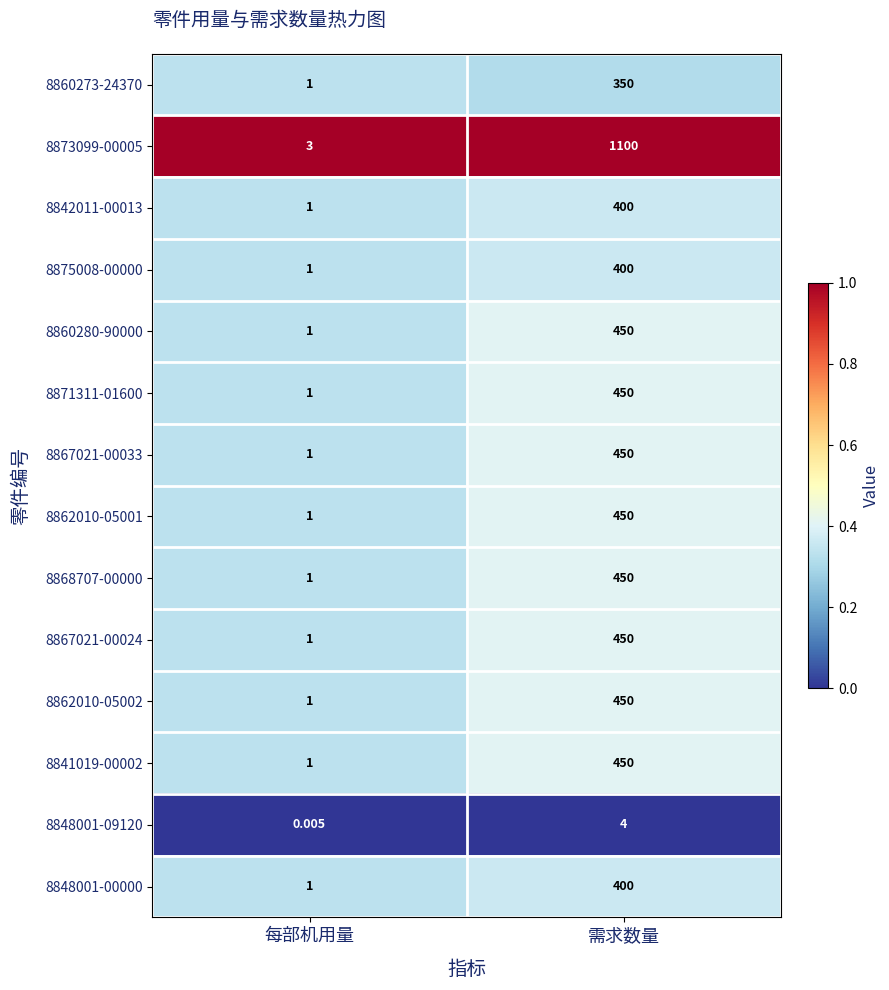

Where is 8862010-05002 nearest to the value 225?

每部机用量